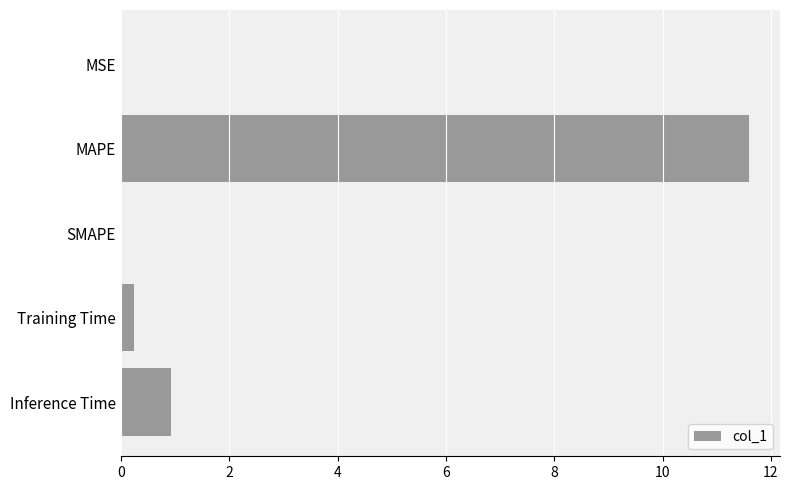

Are the bars horizontal?

Yes